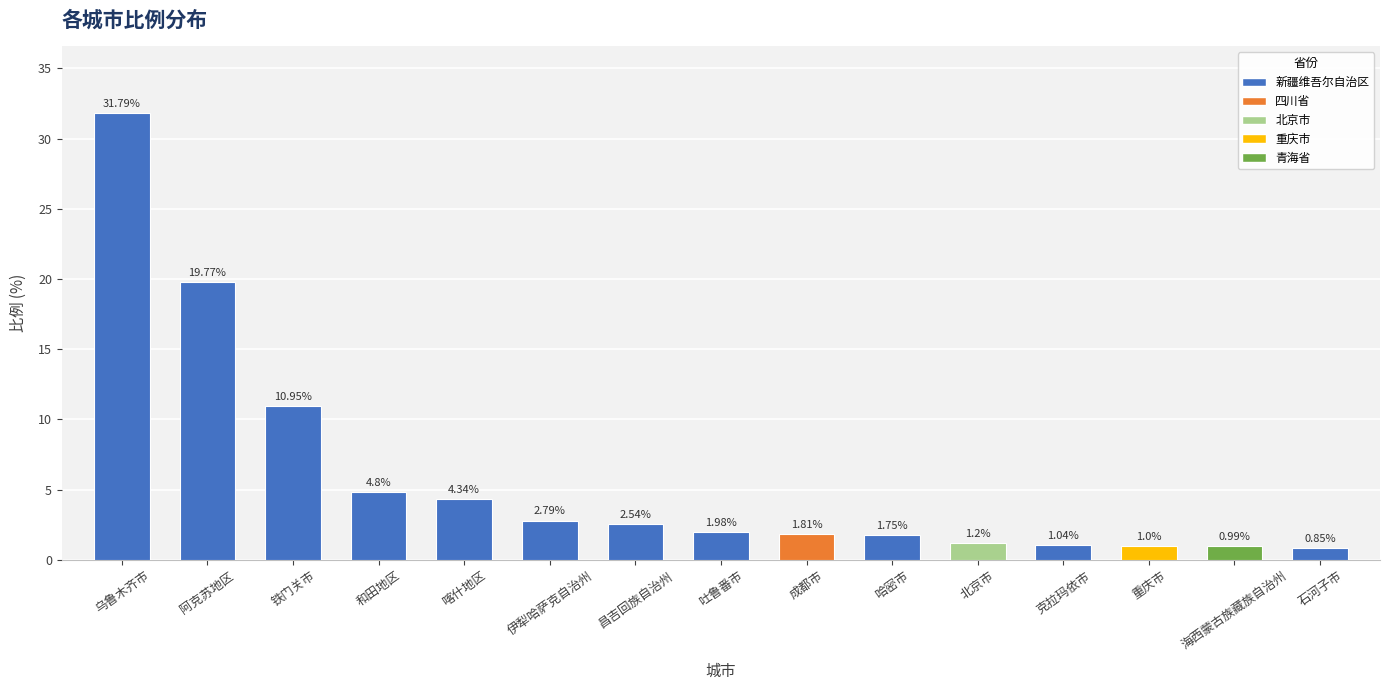

What is the difference between the maximum and minimum values?

30.9